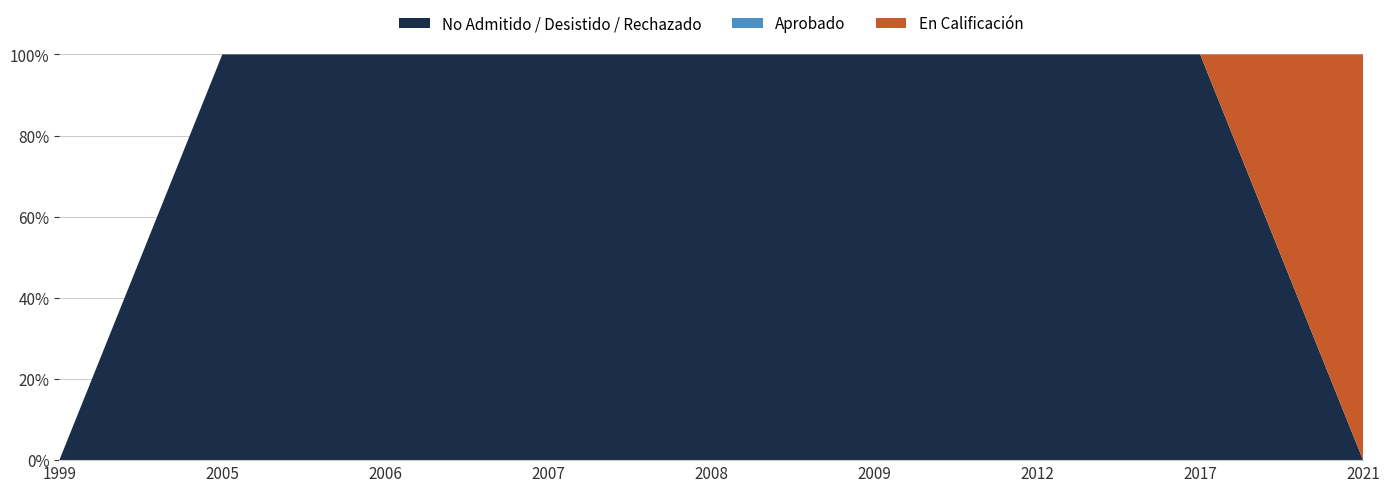

Reading left to right, what are all the values shown in this chart?

No Admitido / Desistido / Rechazado: 0	200	8200	544	800	22	100	1	0
Aprobado: 0	0	0	0	0	0	0	0	0
En Calificación: 0	0	0	0	0	0	0	0	111488